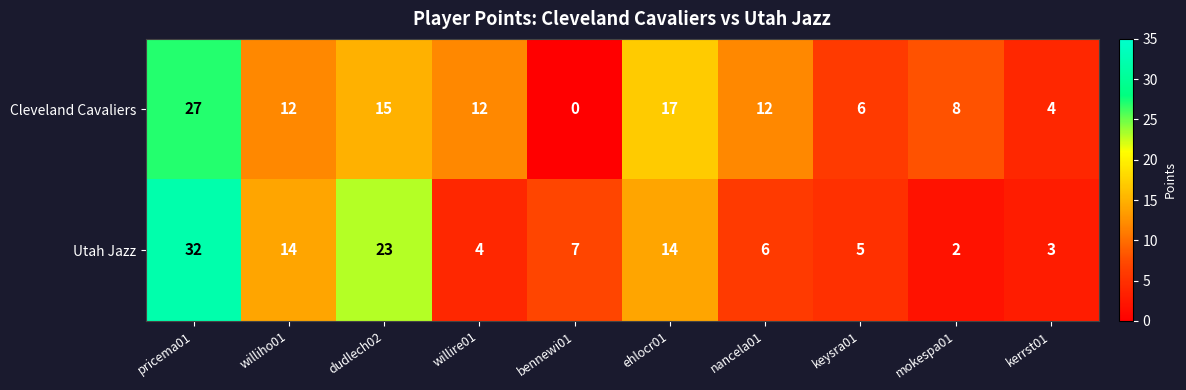

What is the average value of the Utah Jazz series?

11